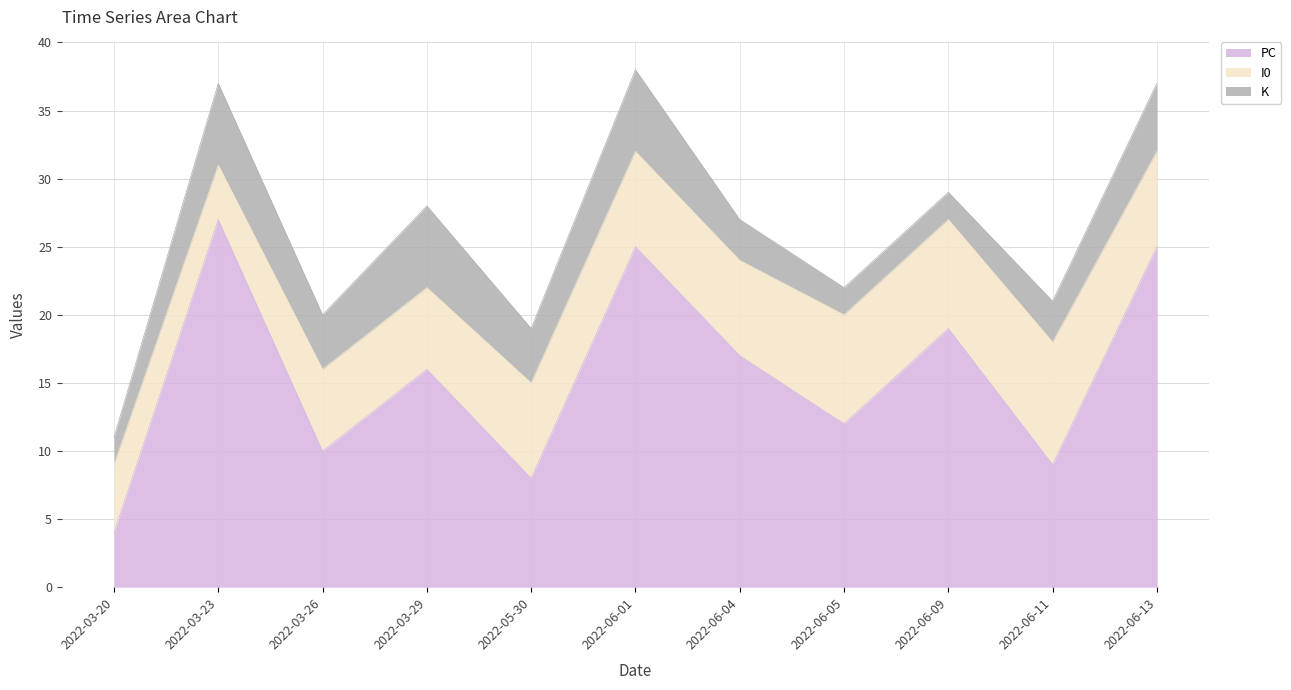

Between 2022-03-29 and 2022-06-01, which series saw the biggest shift?

PC